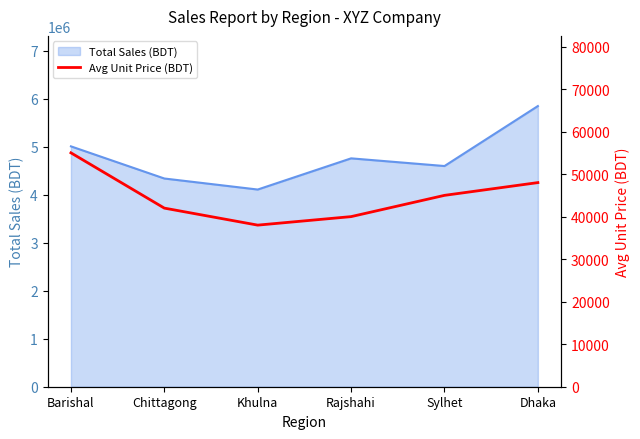

What is the smallest value displayed?

38000